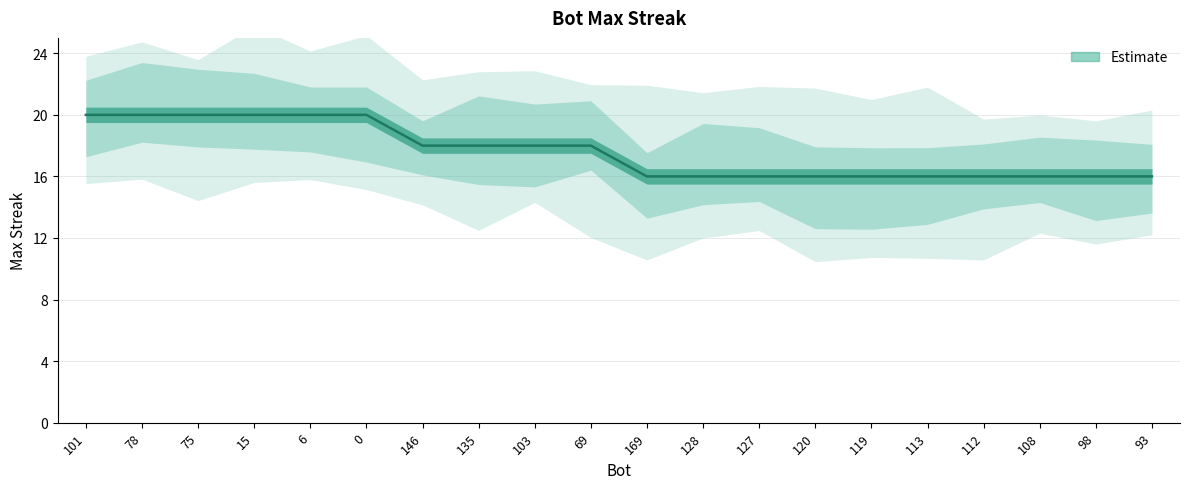

Which has a higher value, 146 or 69?

146